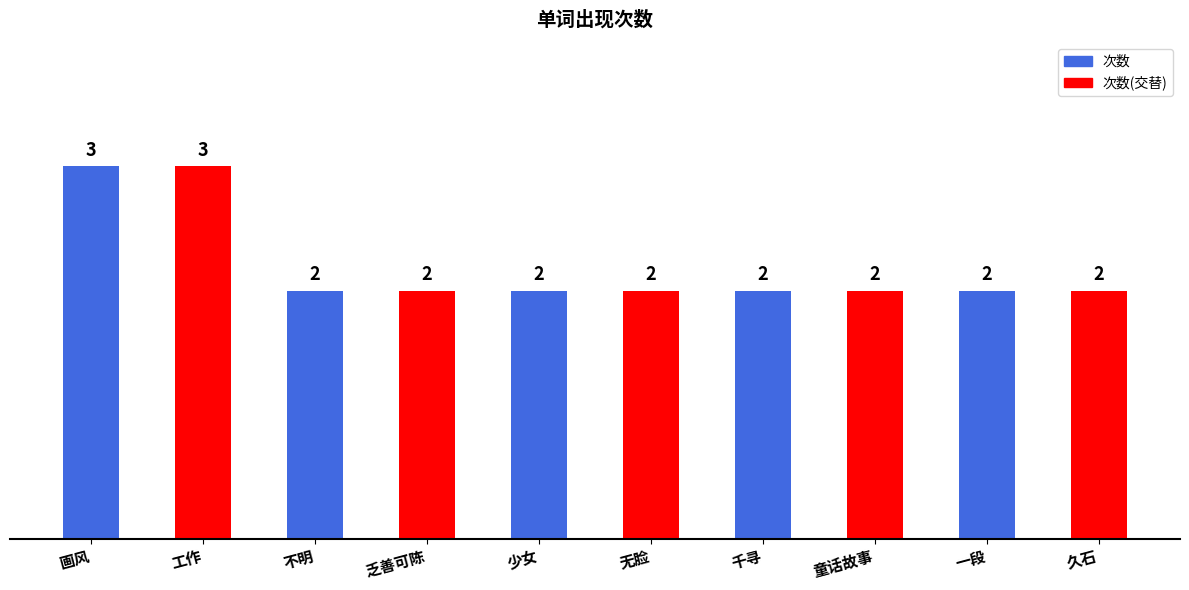

Reading left to right, list all the values displayed in this chart.

画风=3	工作=3	不明=2	乏善可陈=2	少女=2	无脸=2	千寻=2	童话故事=2	一段=2	久石=2